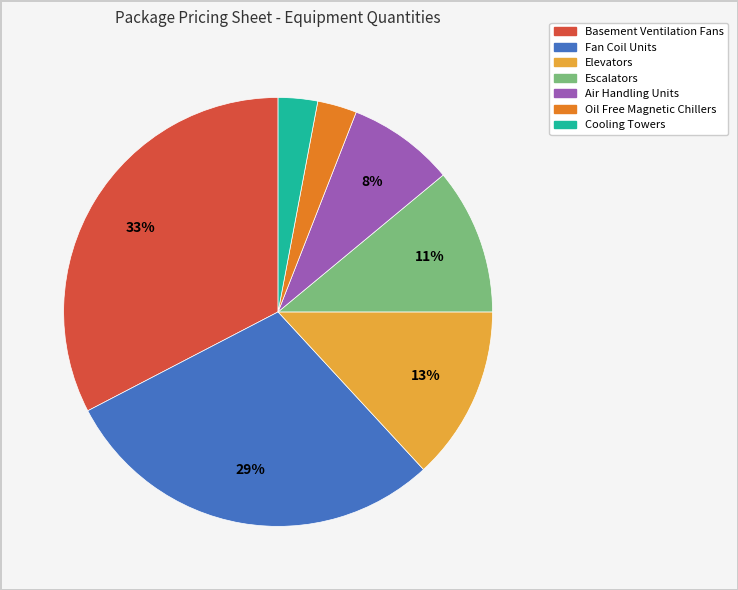

To the nearest percent, what is the difference between the Air Handling Units and Fan Coil Units slice percentages?

21%